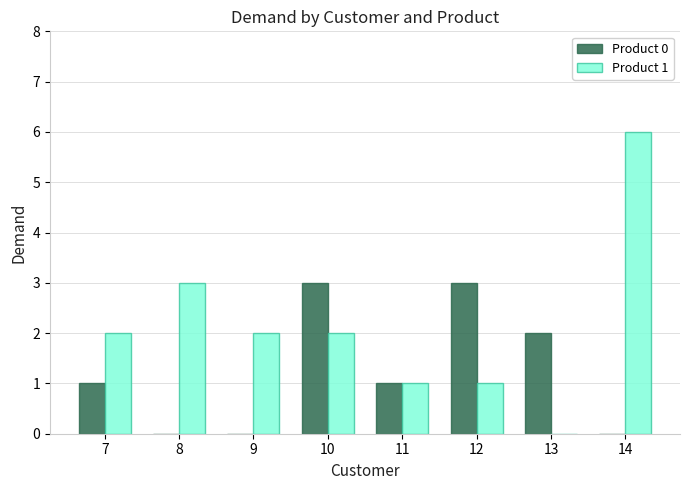

The Product 1 series shows 1 at 12. True or false?

True